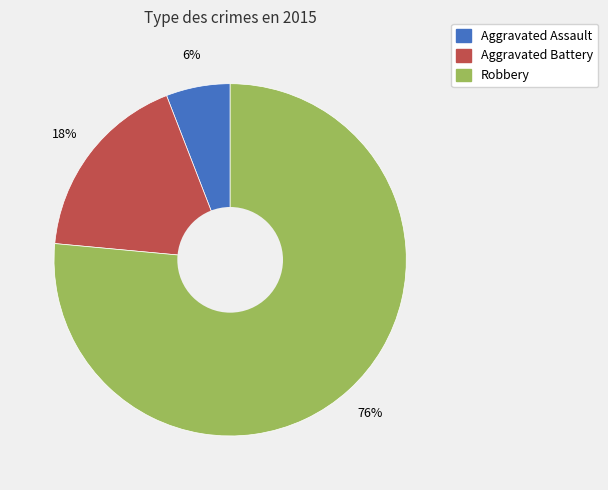

Approximately how many times larger is the value at Aggravated Assault compared to Robbery?

0.1